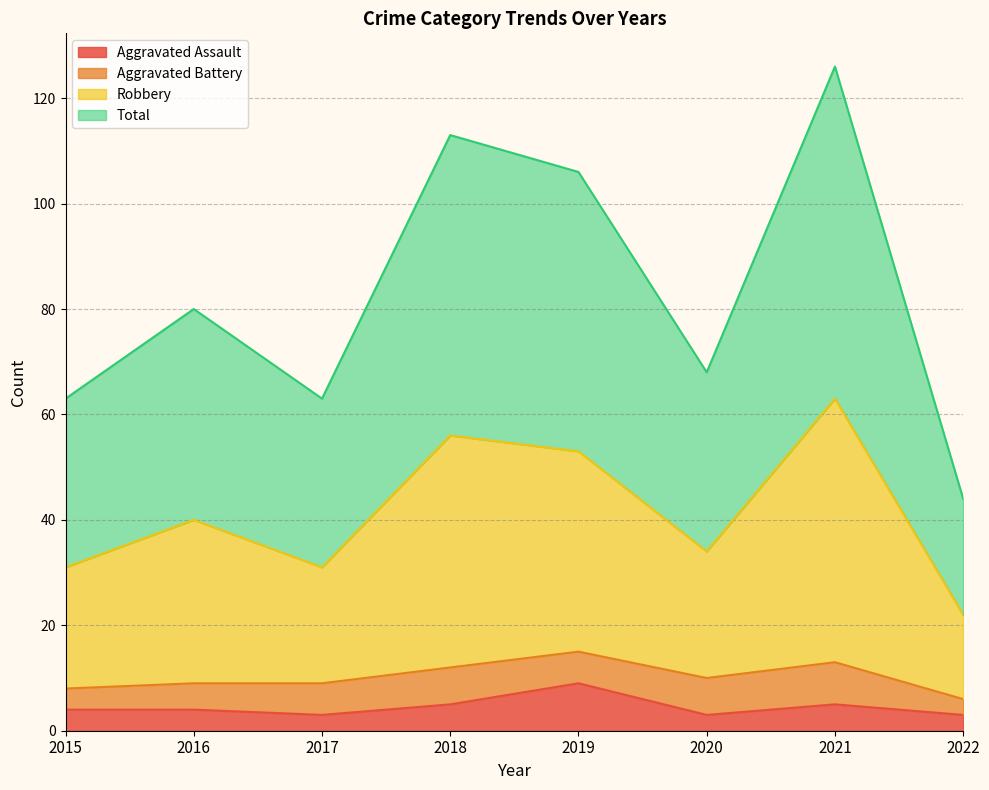

True or false: Robbery has more than 0 interior local peaks.

True